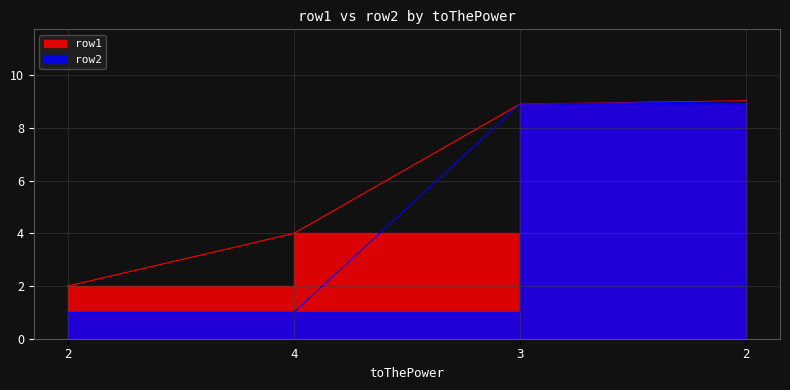

What is the total value across all series at 4?

5.0